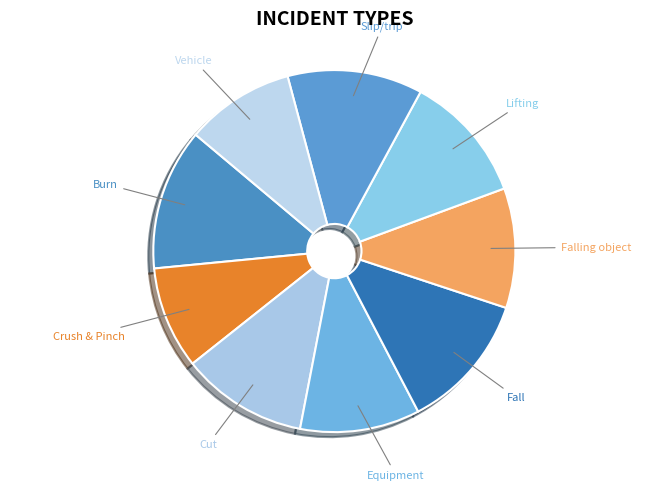

Which slice is the largest?

Burn